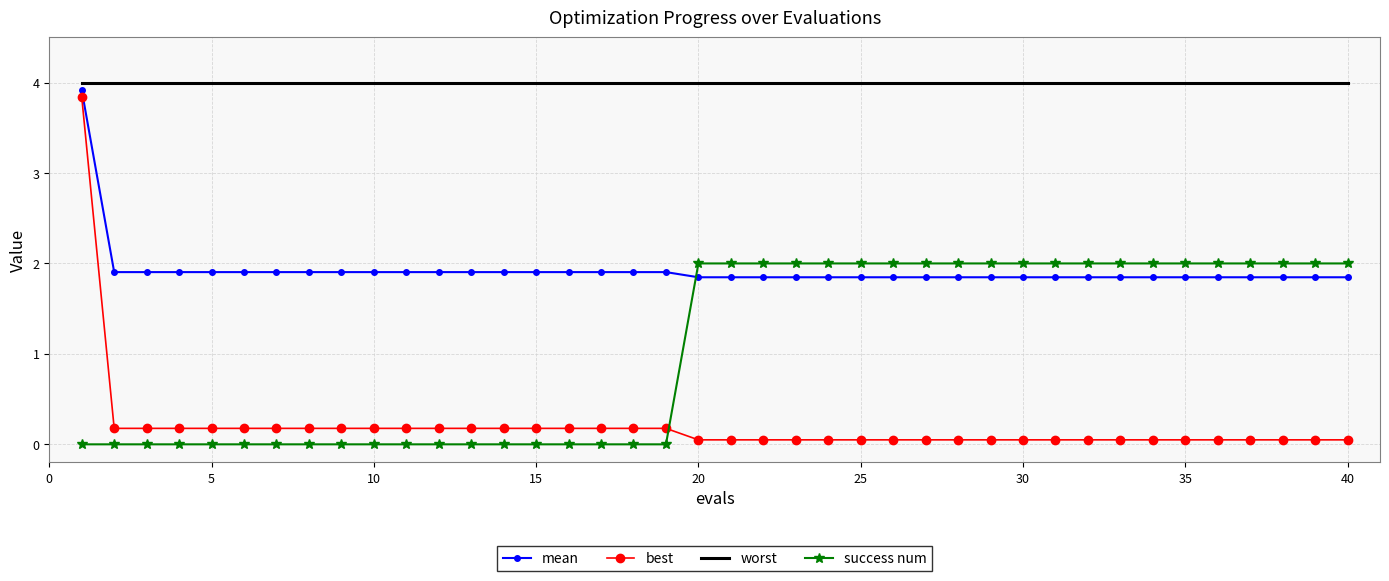

What is the difference between the maximum and minimum values in the best series?

3.8